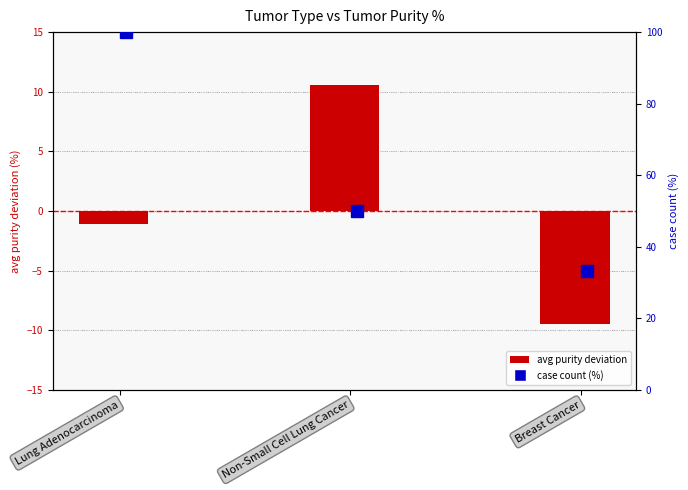

Reading left to right, extract all data points from this chart.

-1.1	10.6	-9.4